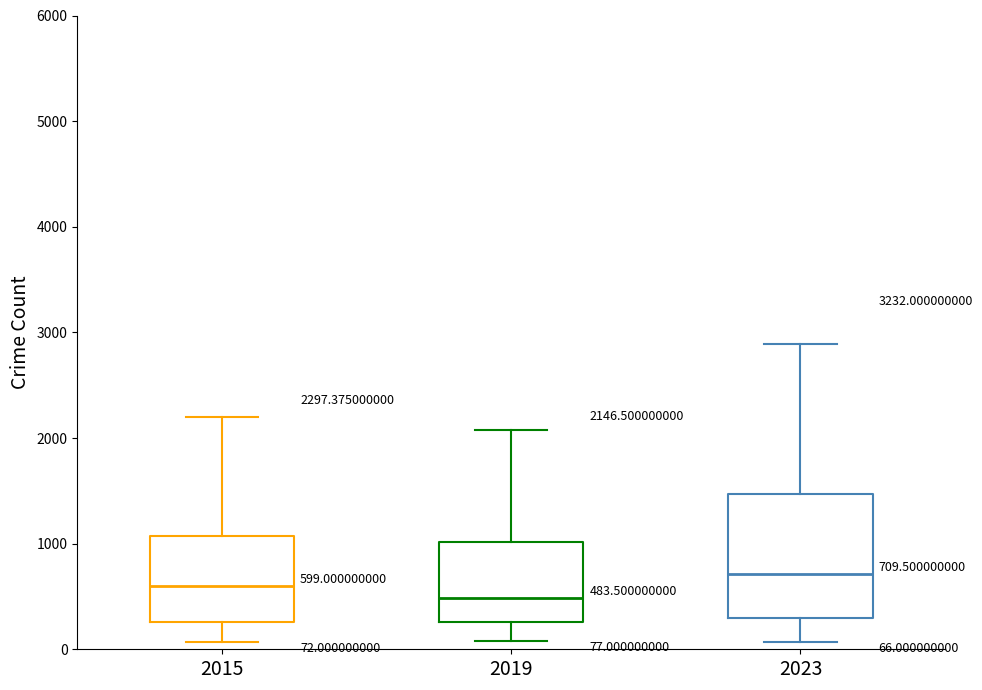

Comparing the boxes themselves (not the whiskers), which one is the tallest?

2023